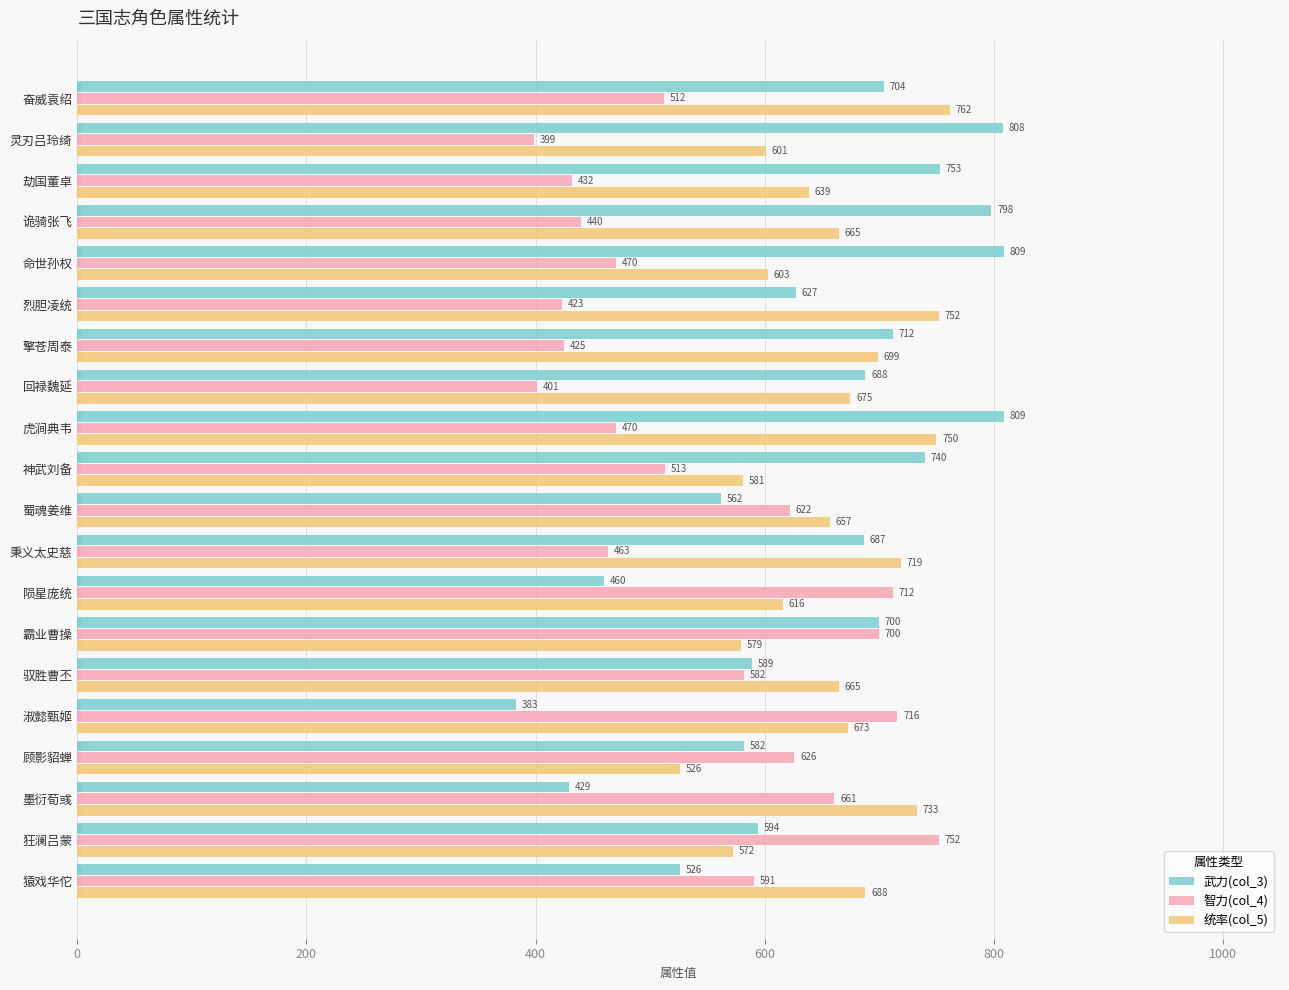

What is the average value of the 统率(col_5) series?

658